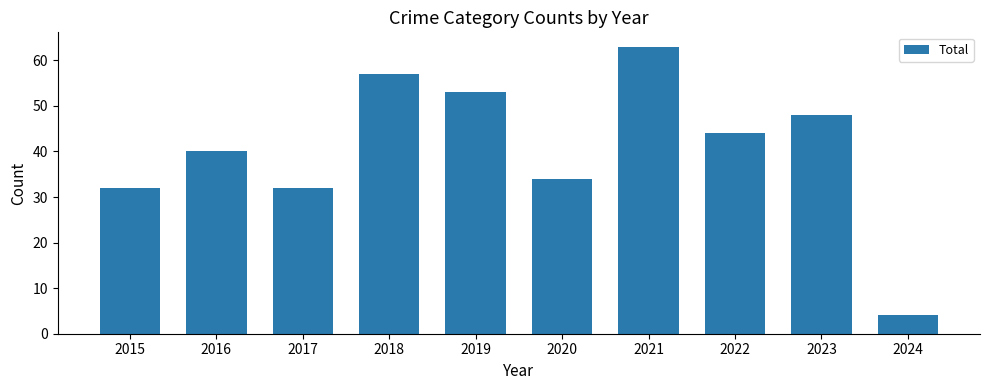

How many series are shown in this chart?

1